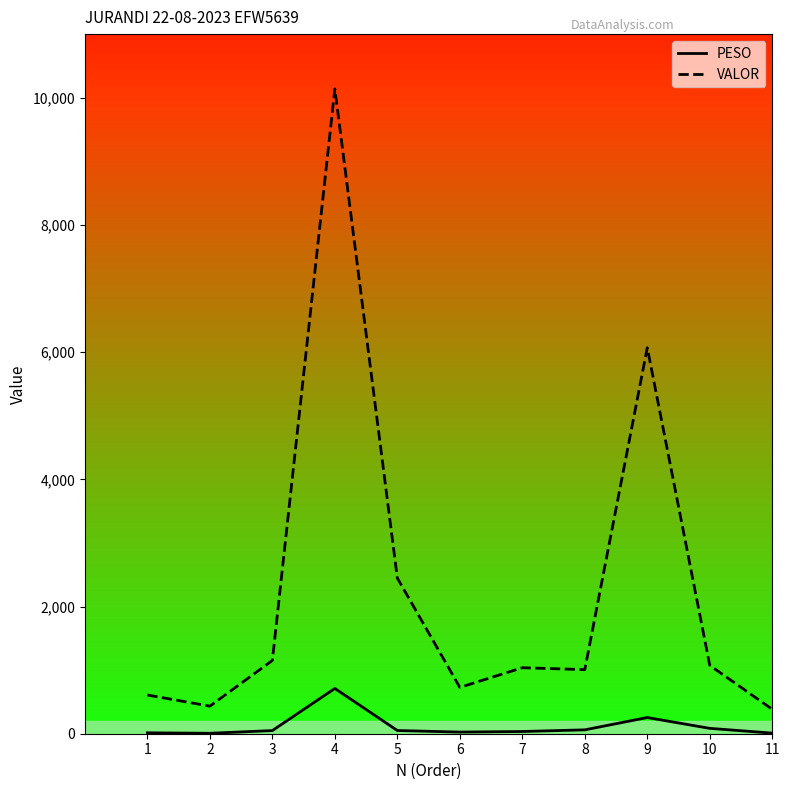

What is the sum of all PESO values?

1301.9